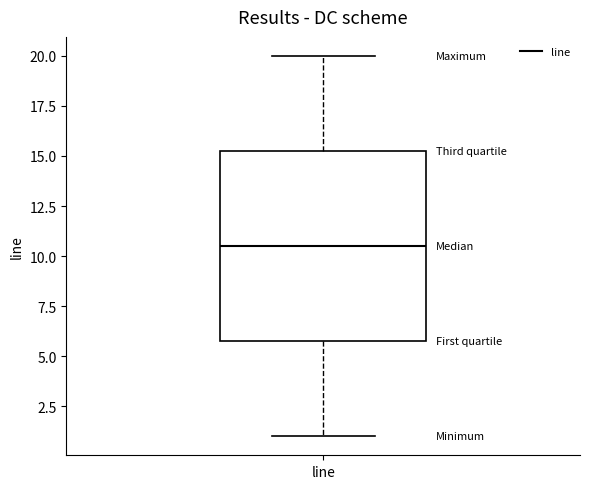

Transcribe this box plot: give where the median line is, the range the box spans, and where the two whiskers end, as read against the y-axis. The values are not printed on the chart, so give them approximately, as read against the axis.

median 10.5, box 6.0 to 15.5, whiskers 1.0 to 20.0